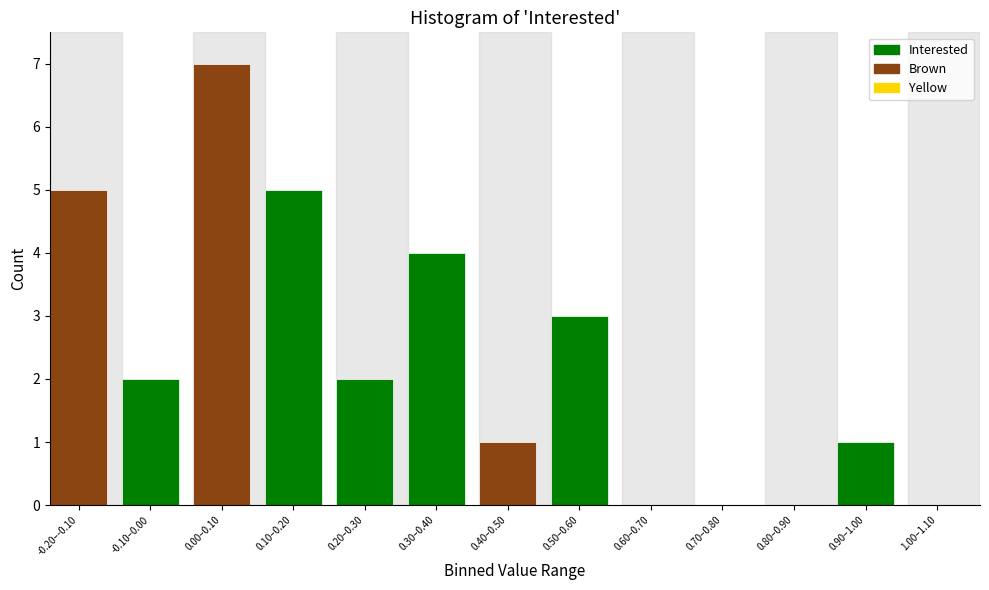

Reading right to left, list all the values displayed in this chart.

1.00–1.10=0	0.90–1.00=1	0.80–0.90=0	0.70–0.80=0	0.60–0.70=0	0.50–0.60=3	0.40–0.50=1	0.30–0.40=4	0.20–0.30=2	0.10–0.20=5	0.00–0.10=7	-0.10–0.00=2	-0.20–-0.10=5